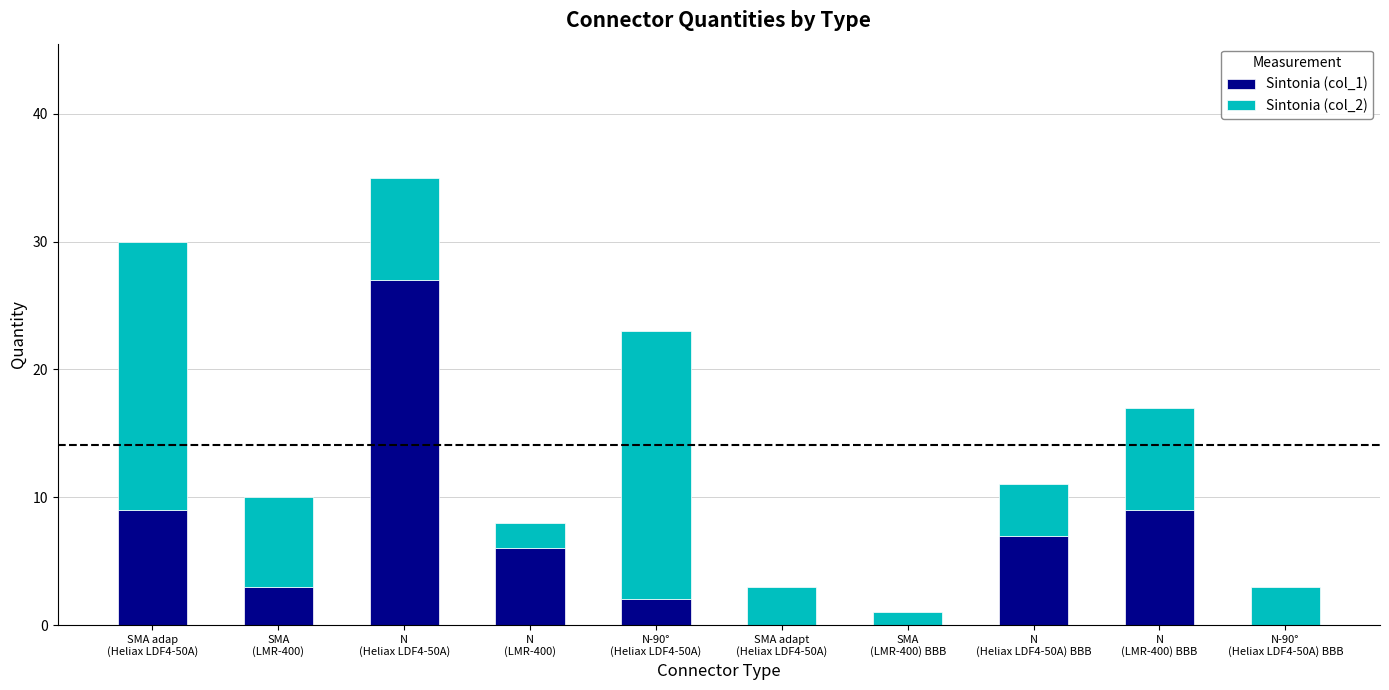

What is the difference between the Sintonia (col_1) values at N
(Heliax LDF4-50A) BBB and SMA
(LMR-400)?

4